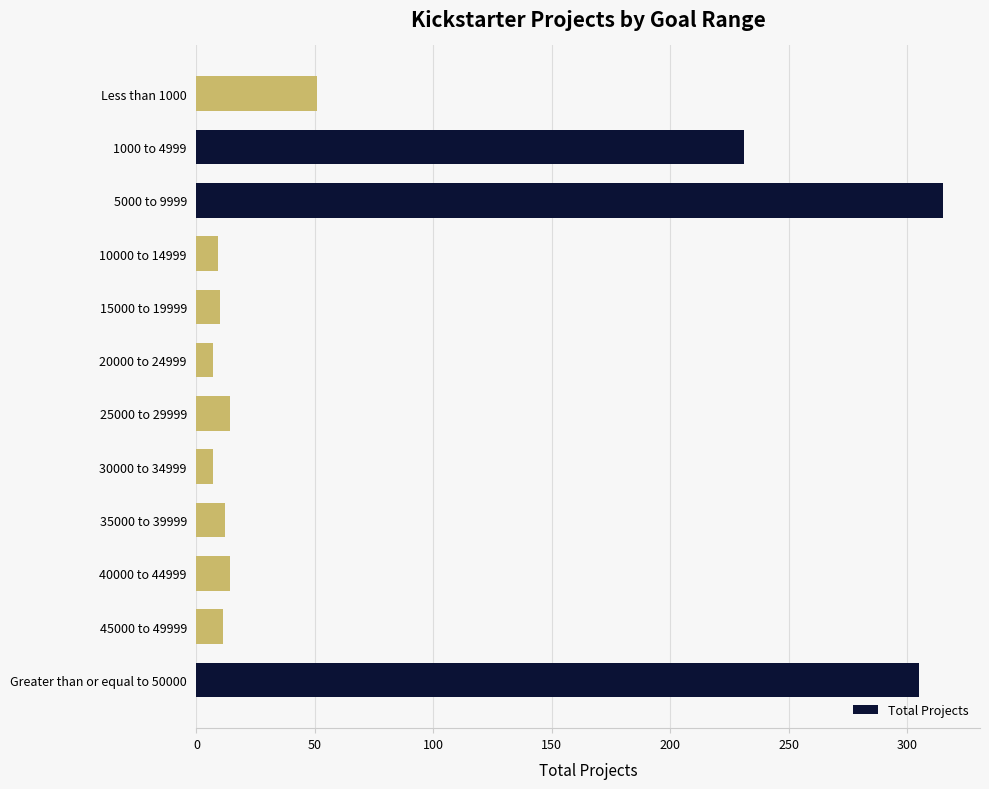

The chart shows a value of 111 at 1000 to 4999. True or false?

False